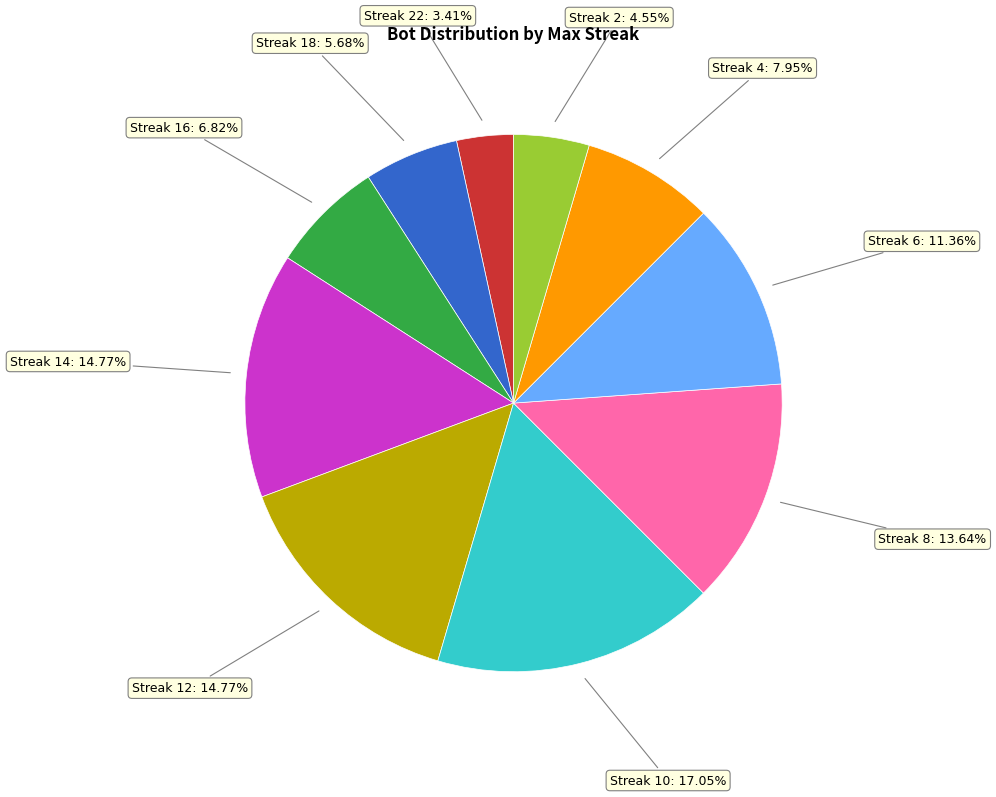

Which has a higher value, Streak 4 or Streak 14?

Streak 14